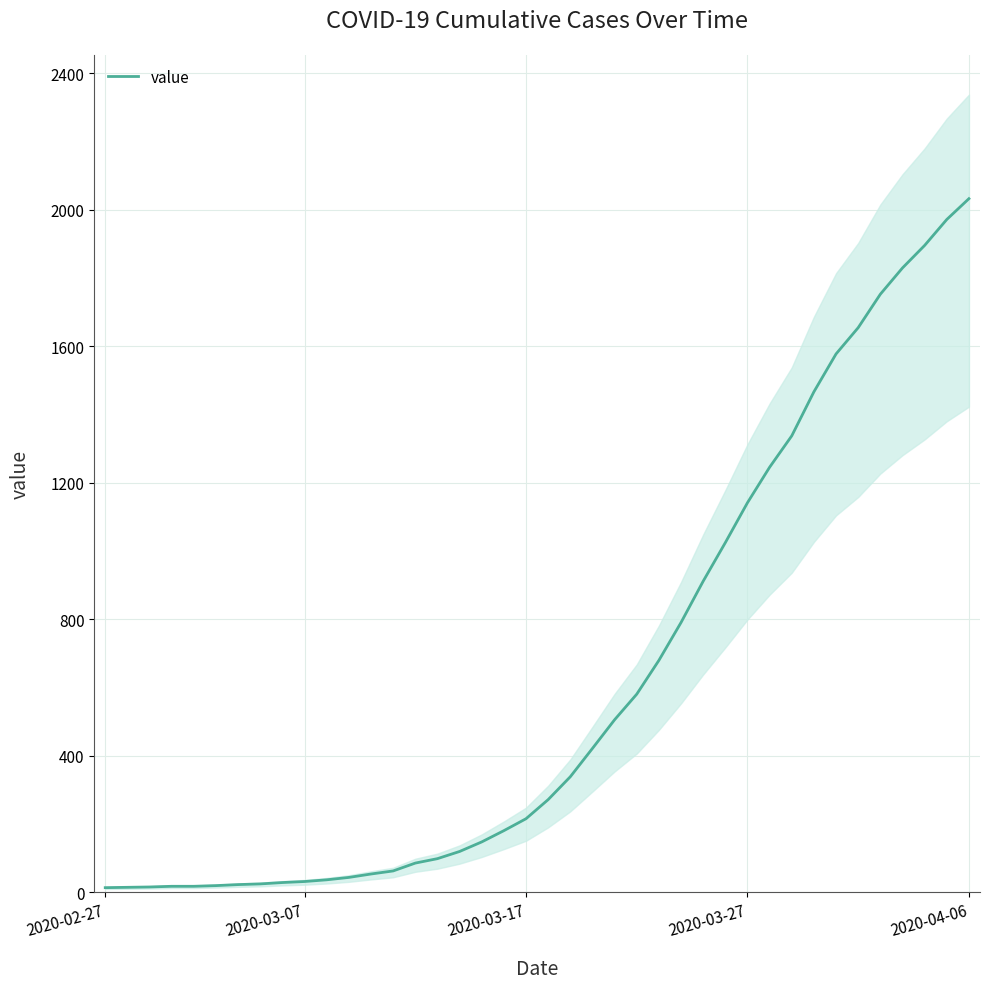

What is the difference between the maximum and minimum values?

2019